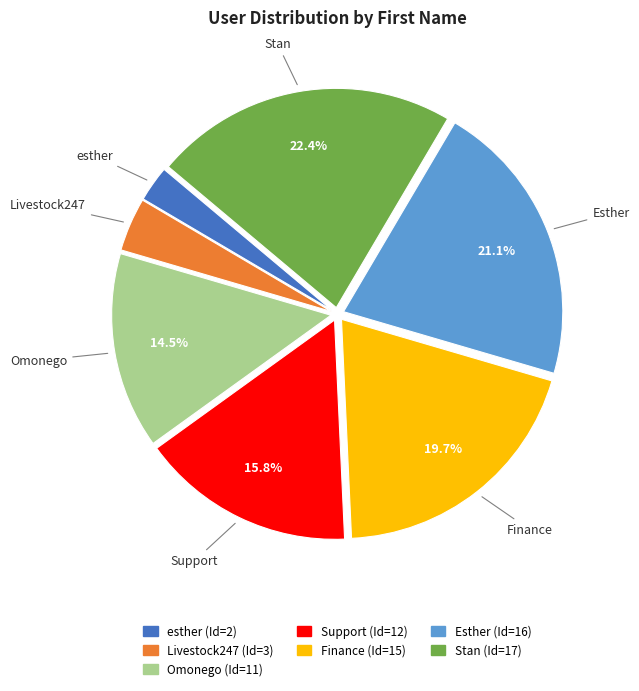

Is it true that Finance is 34% of the pie?

False